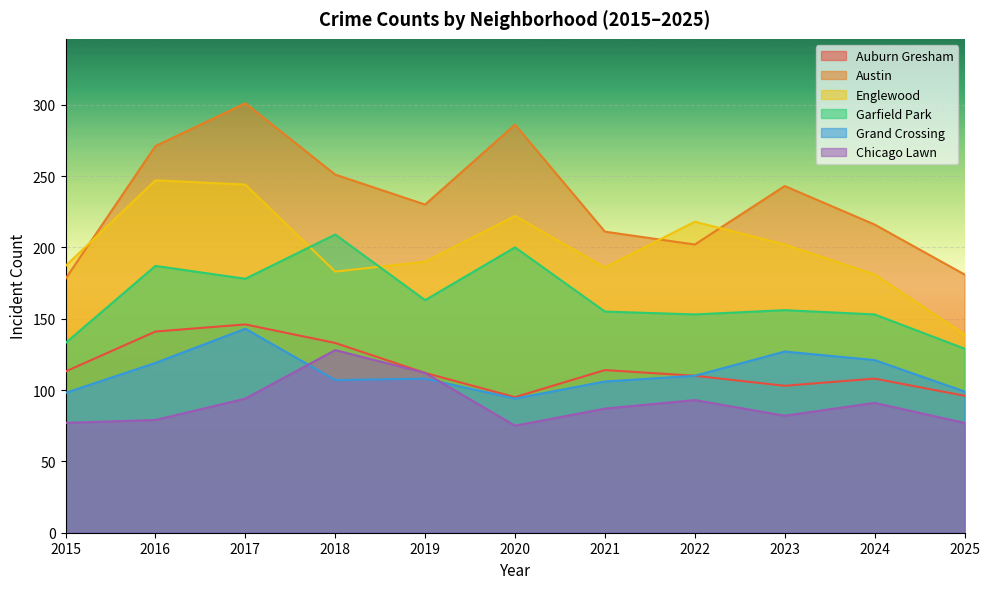

What are all the series names shown in the legend?

Auburn Gresham, Austin, Englewood, Garfield Park, Grand Crossing, Chicago Lawn